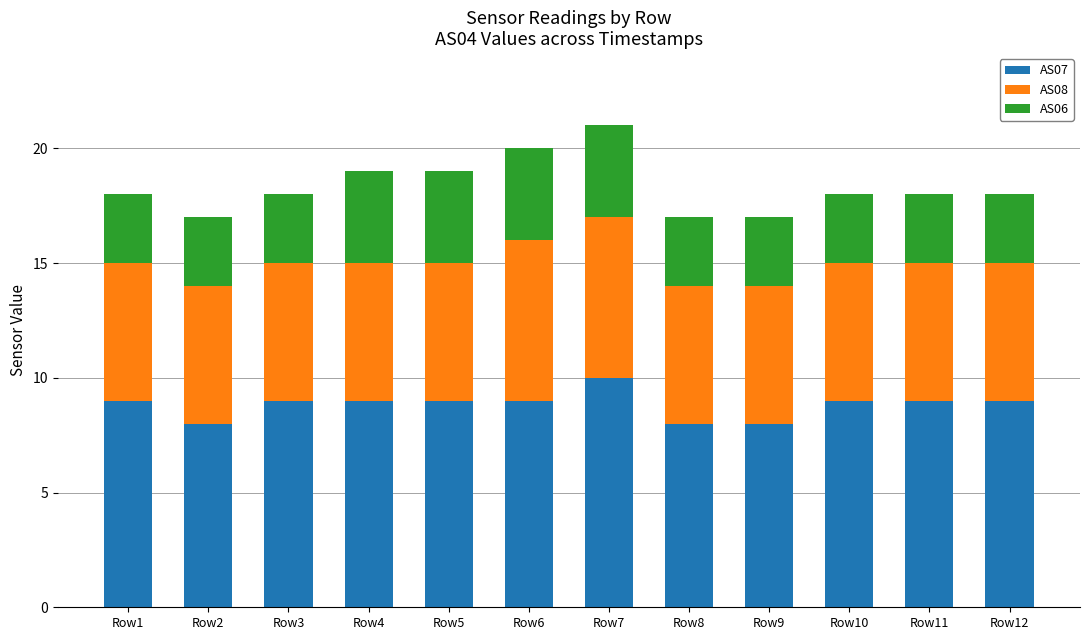

The AS07 series shows 15 at Row1. True or false?

False